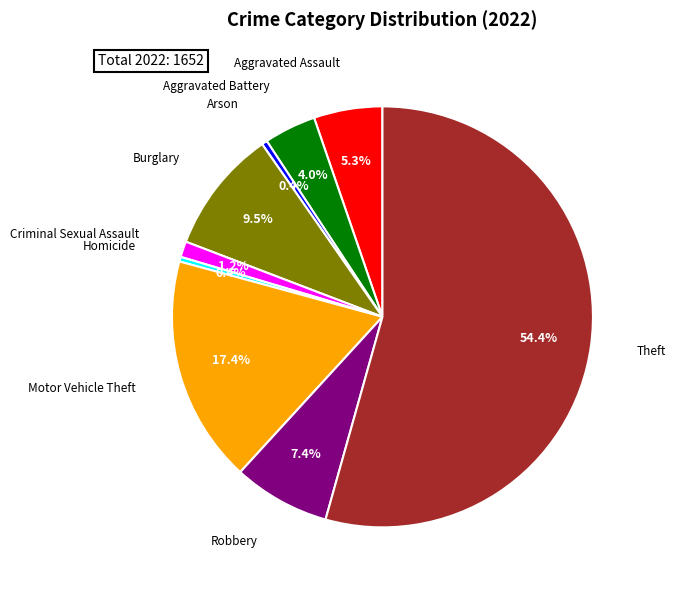

Is there a majority slice in this chart?

Yes